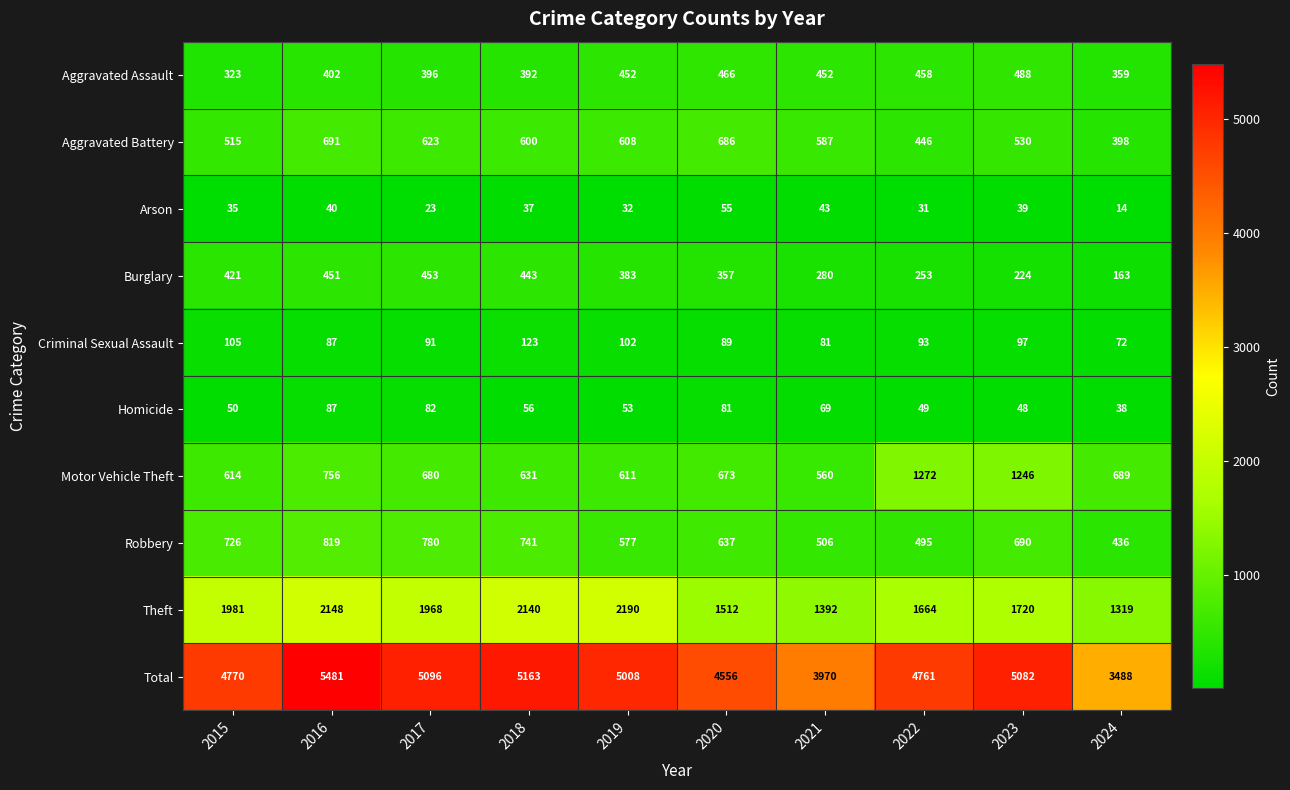

Which series changed the most between 2017 and 2022?

Motor Vehicle Theft